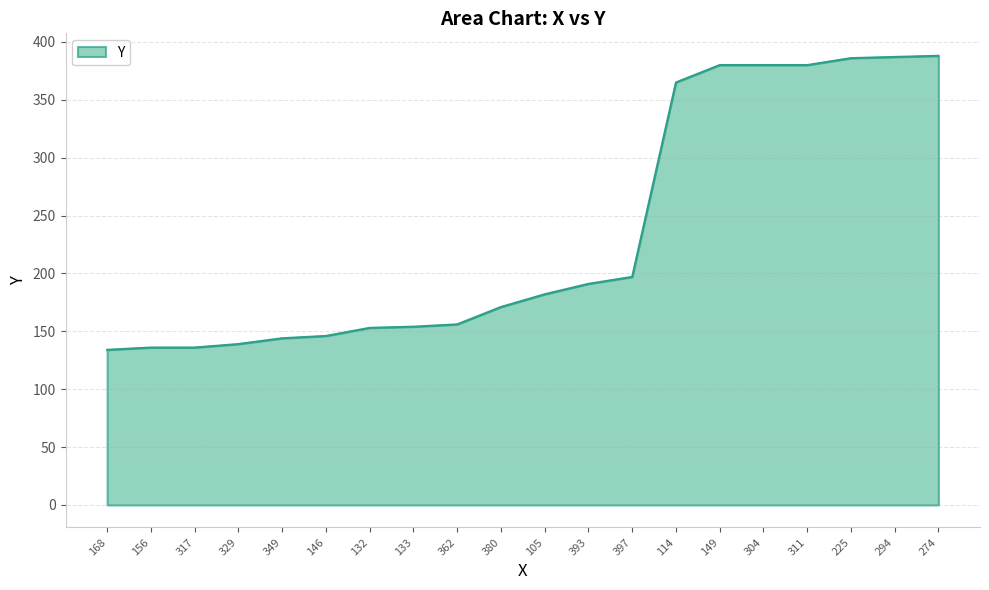

Read the value at 349.

144